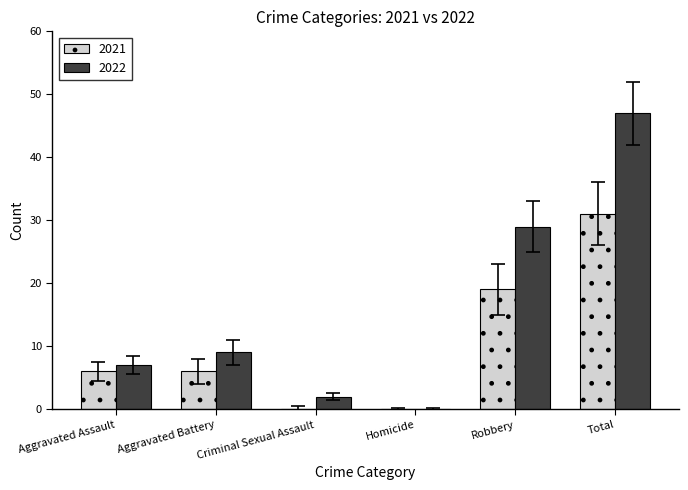

Is it true that 2021 equals 0 at Criminal Sexual Assault?

True